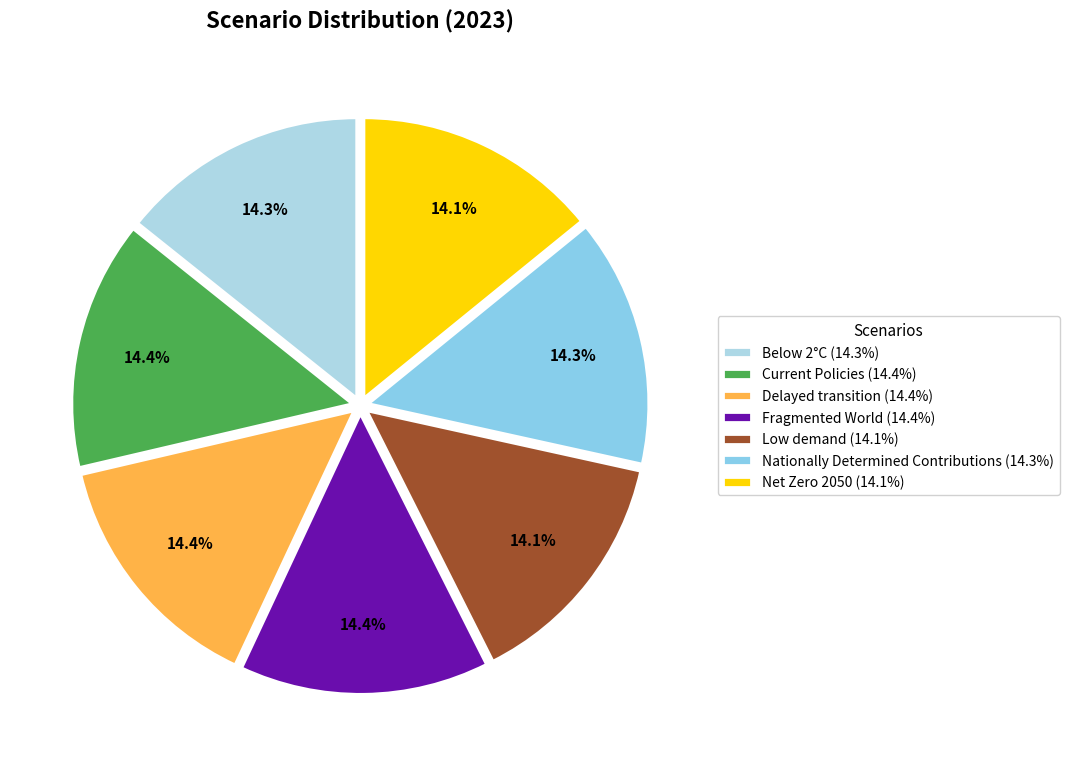

What percentage is NOT represented by Delayed transition?

85.6%